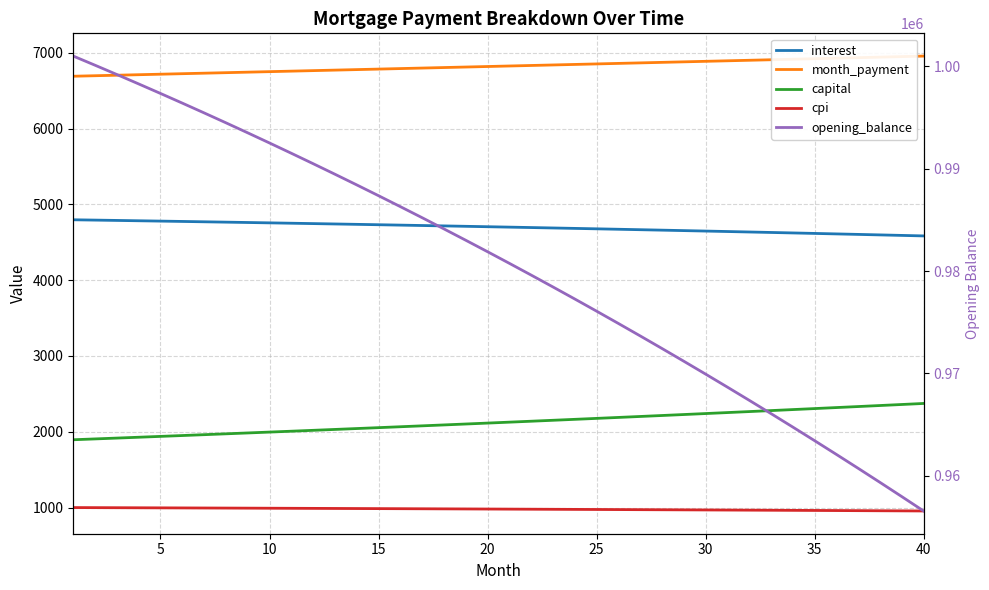

Which series has the largest total across all categories?

opening_balance